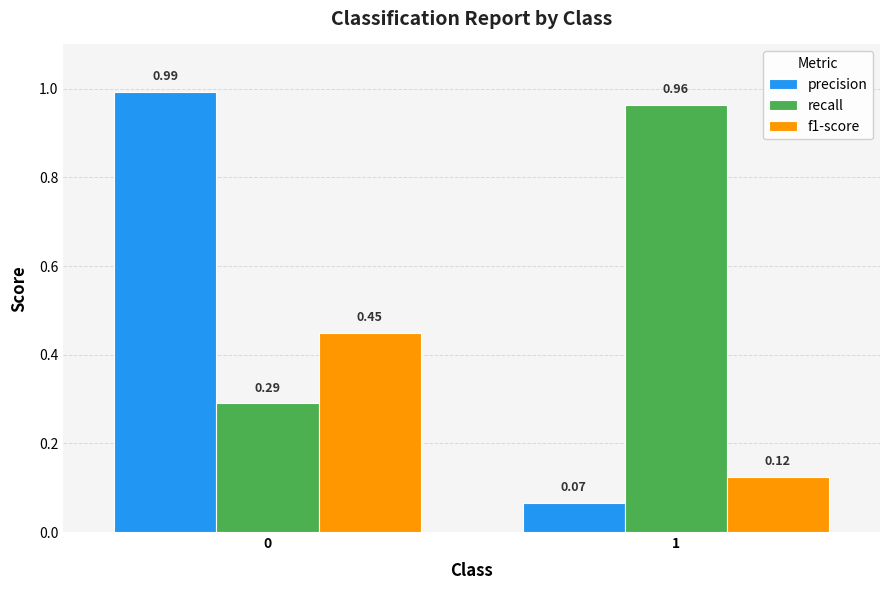

Which series has the largest total across all categories?

recall